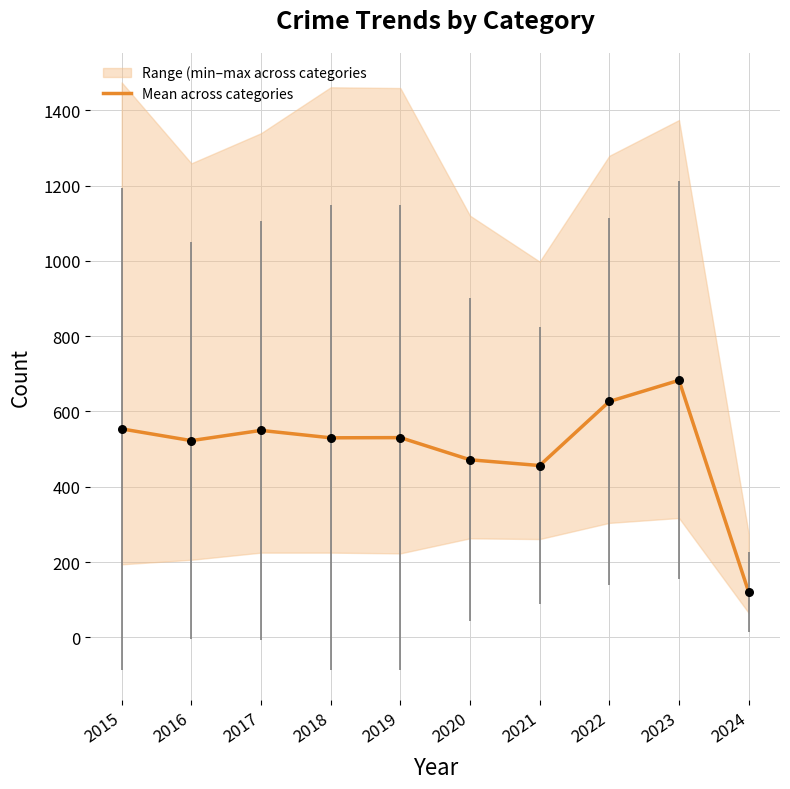

Between 2022 and 2023, which is larger?

2023